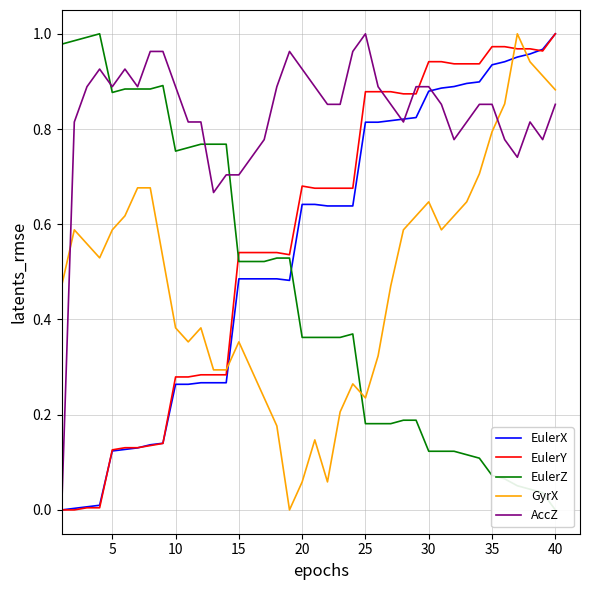

Is this an area chart (filled region under the line)?

No